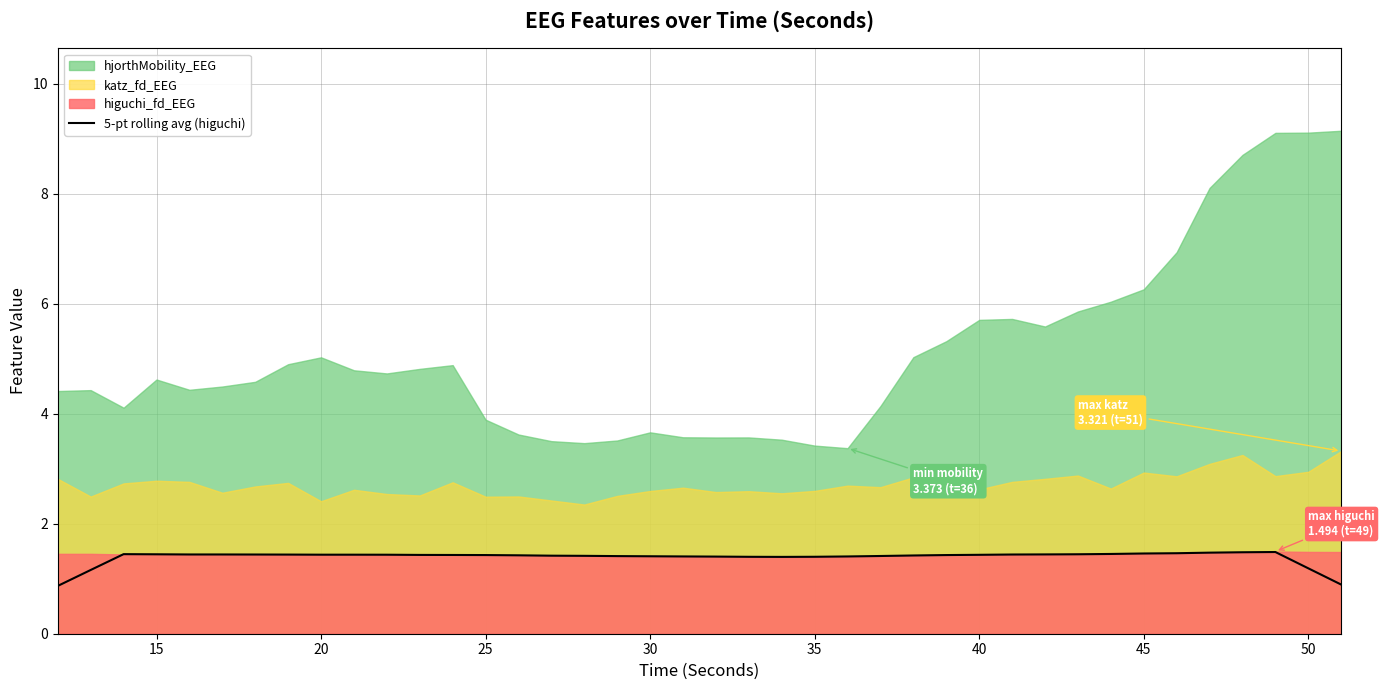

Reading right to left, what are all the values shown in this chart?

0.9	1.2	1.5	1.5	1.5	1.5	1.5	1.5	1.4	1.4	1.4	1.4	1.4	1.4	1.4	1.4	1.4	1.4	1.4	1.4	1.4	1.4	1.4	1.4	1.4	1.4	1.4	1.4	1.4	1.4	1.4	1.4	1.4	1.4	1.4	1.4	1.4	1.4	1.2	0.9